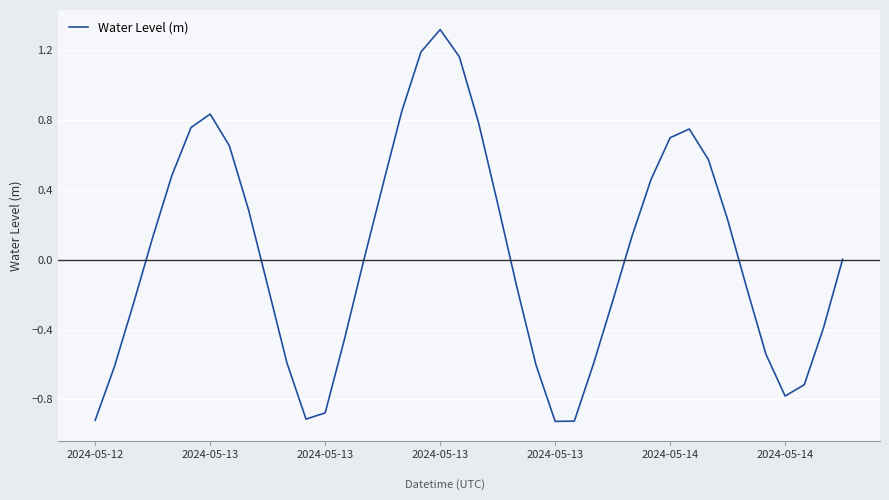

Does the chart display data point markers on the line(s)?

No